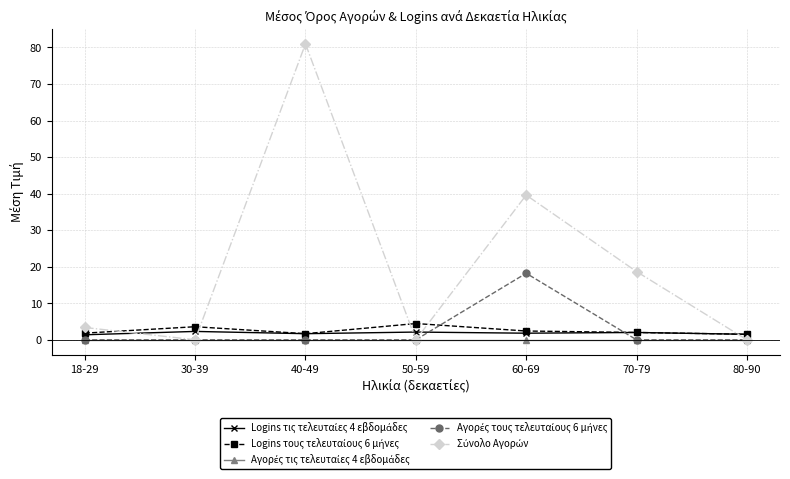

What is the label of the 4th point from the right?

50-59